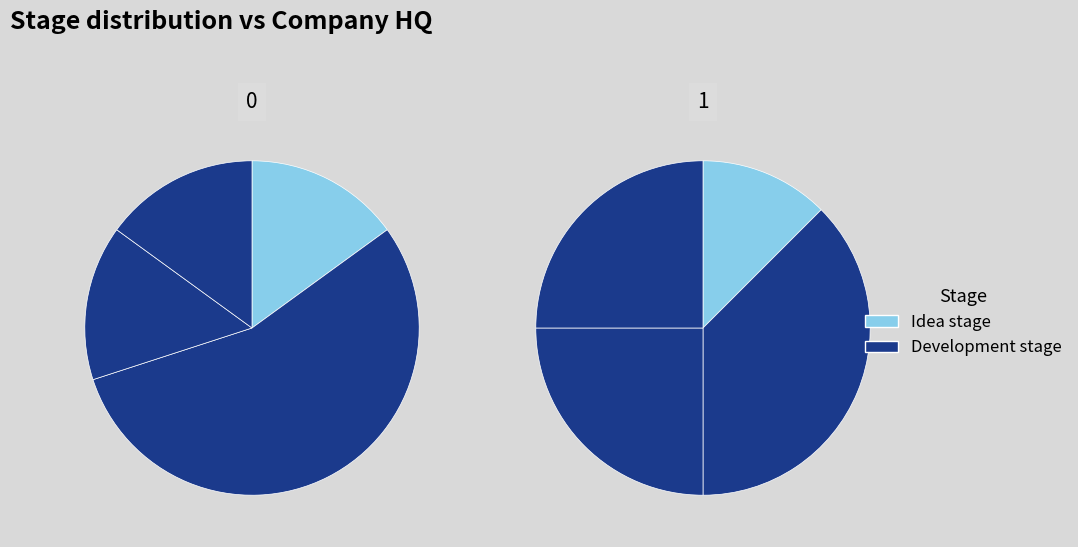

Is the sum of Idea stage and Development stage greater than half?

Yes